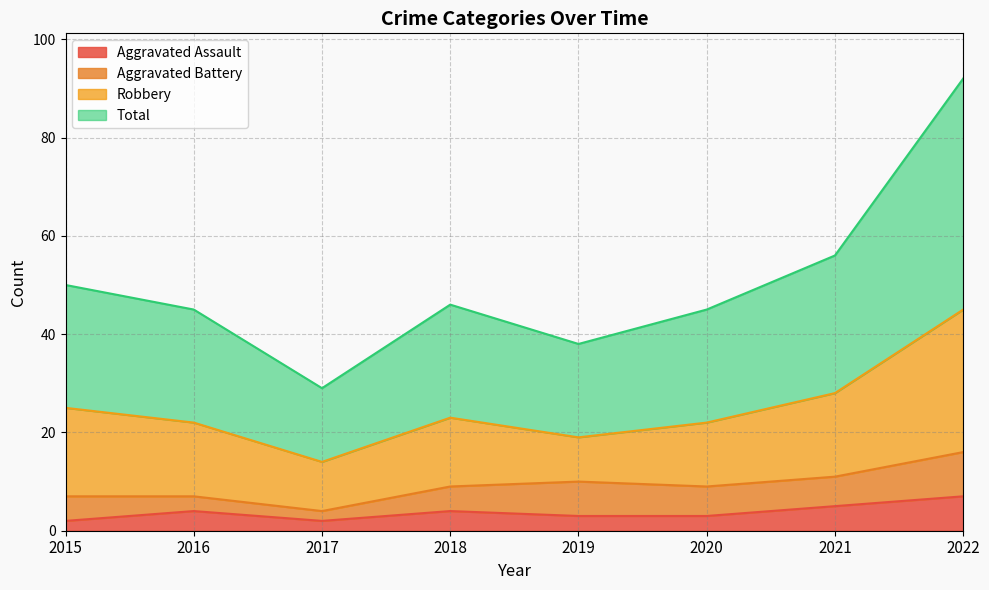

Which series has the largest total across all categories?

Total